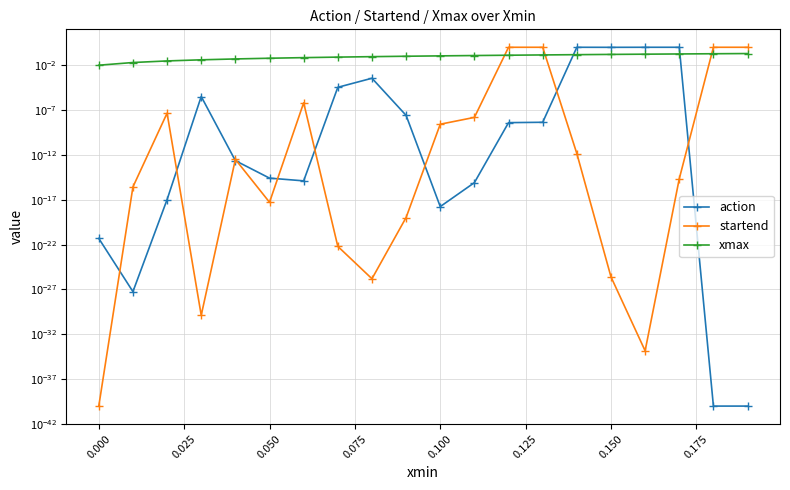

Reading right to left, what are all the values shown in this chart?

action: 0.0	0.0	1.0	1.0	1.0	1.0	0.0	0.0	0.0	0.0	0.0	0.0	0.0	0.0	0.0	0.0	0.0	0.0	0.0	0.0
startend: 1.0	1.0	0.0	0.0	0.0	0.0	1.0	1.0	0.0	0.0	0.0	0.0	0.0	0.0	0.0	0.0	0.0	0.0	0.0	0.0
xmax: 0.2	0.2	0.2	0.2	0.2	0.1	0.1	0.1	0.1	0.1	0.1	0.1	0.1	0.1	0.1	0.1	0.0	0.0	0.0	0.0